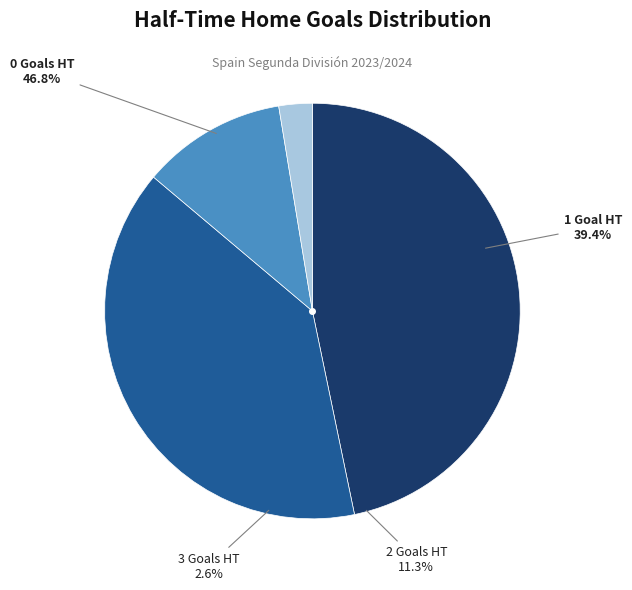

How many slices are in this pie chart?

4